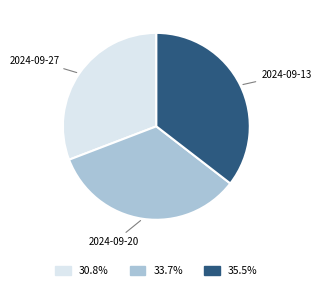

Does any single category account for the majority?

No